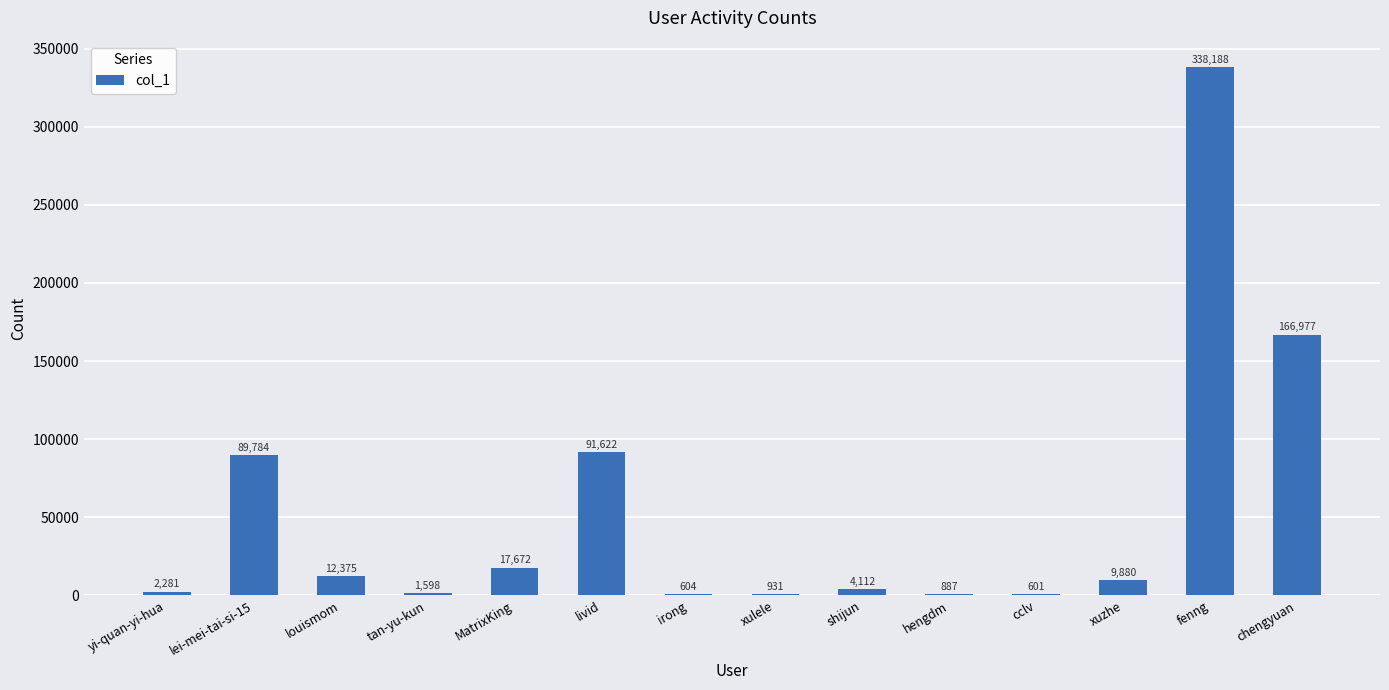

Where is the data nearest to the value 169394?

chengyuan